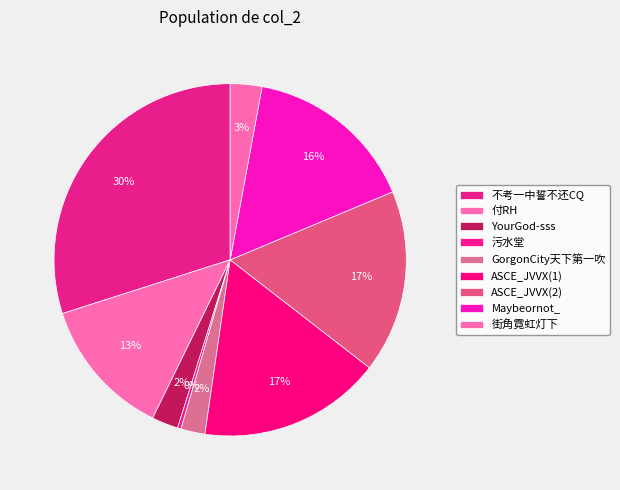

How many slices are in this pie chart?

9